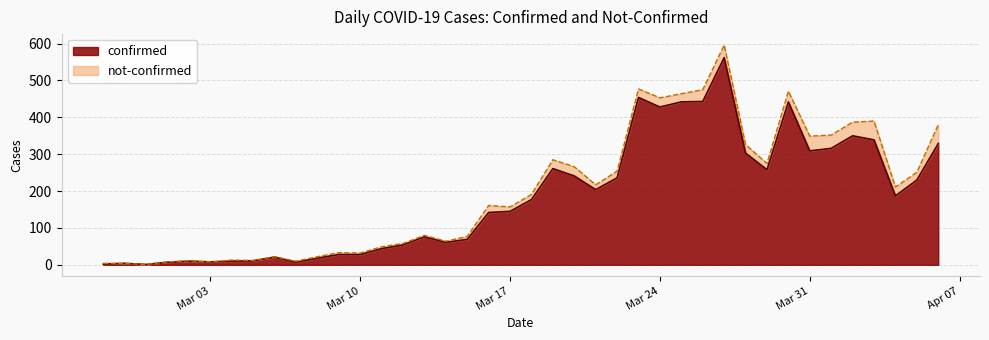

The chart shows a value of 241 at 2020-03-20. True or false?

True